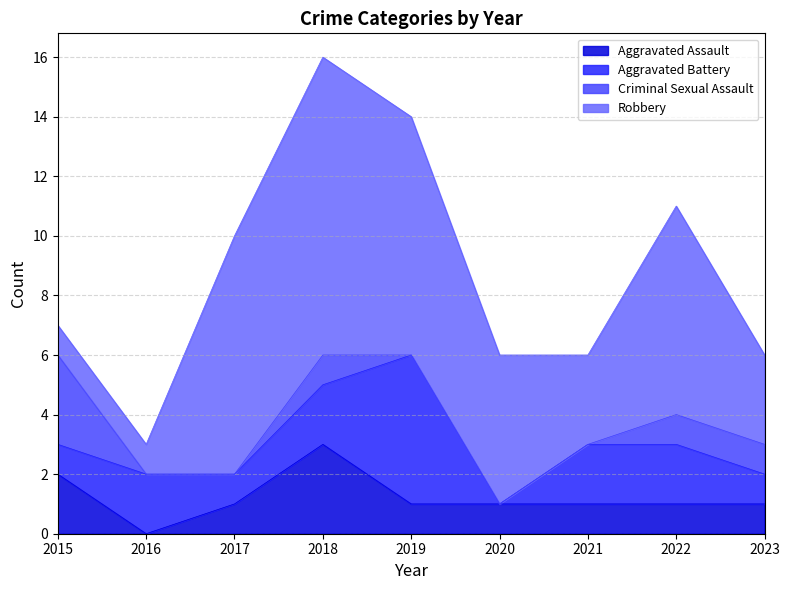

Reading left to right, what are all the values shown in this chart?

Aggravated Assault: 2015=2	2016=0	2017=1	2018=3	2019=1	2020=1	2021=1	2022=1	2023=1
Aggravated Battery: 2015=1	2016=2	2017=1	2018=2	2019=5	2020=0	2021=2	2022=2	2023=1
Criminal Sexual Assault: 2015=3	2016=0	2017=0	2018=1	2019=0	2020=0	2021=0	2022=1	2023=1
Robbery: 2015=1	2016=1	2017=8	2018=10	2019=8	2020=5	2021=3	2022=7	2023=3